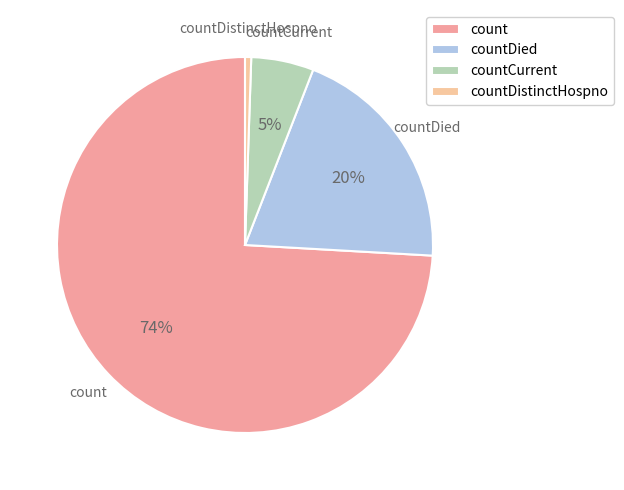

Count the number of slices in the pie.

4